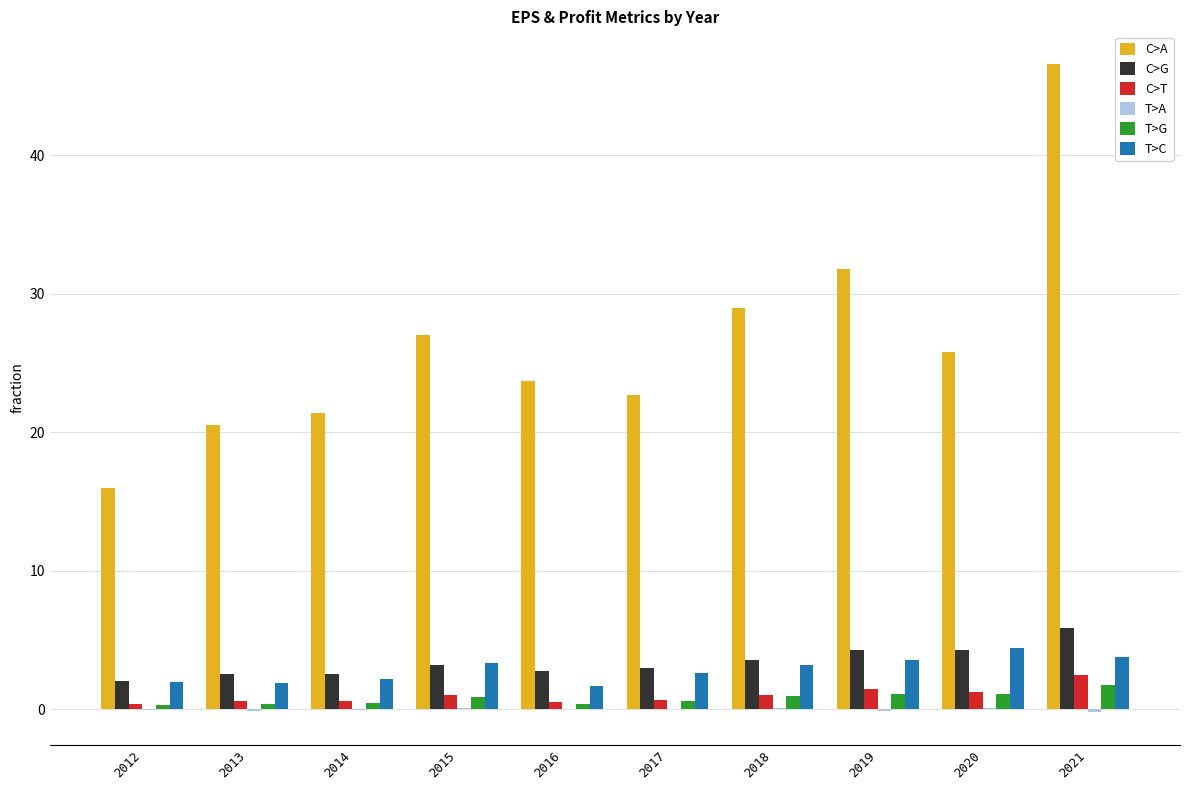

Is the value of T>G at 2014 greater than the value of C>G at 2013?

No